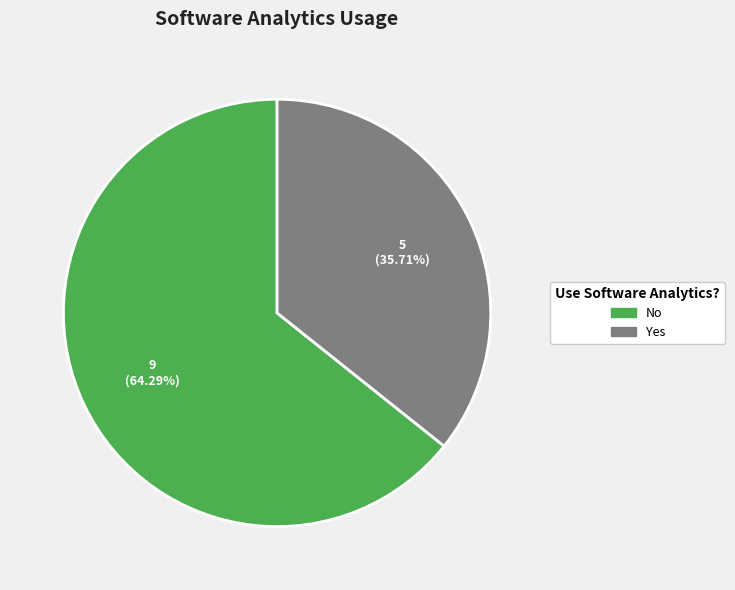

Rank the categories by value from highest to lowest.

No, Yes